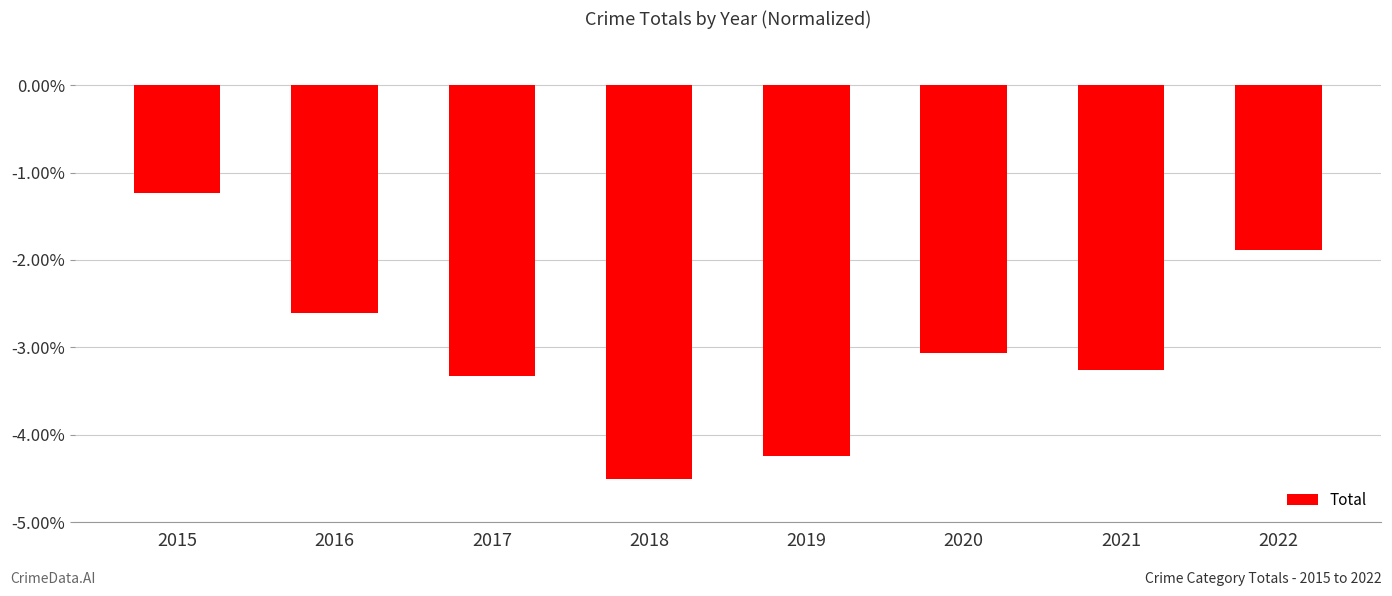

Rank the categories by value from highest to lowest.

2015, 2022, 2016, 2020, 2021, 2017, 2019, 2018